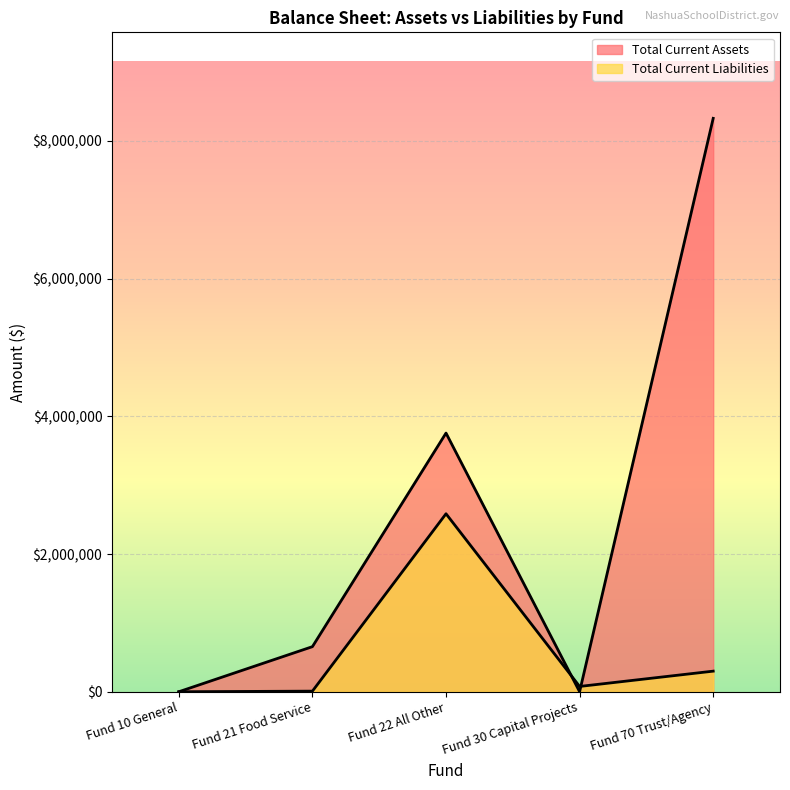

What value does the Total Current Assets series have at Fund 70 Trust/Agency?

8327775.5